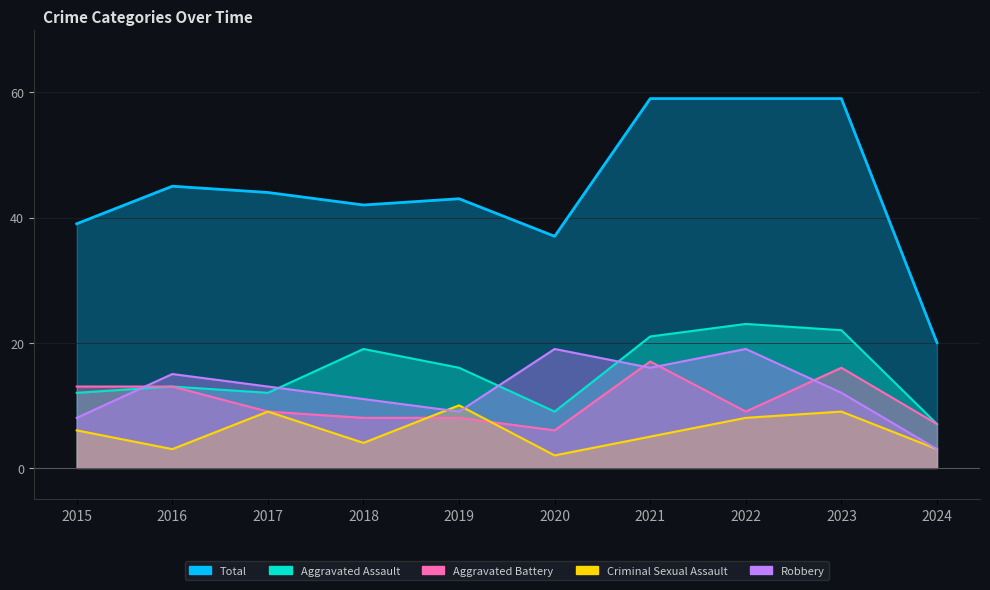

What is the smallest value displayed?

2